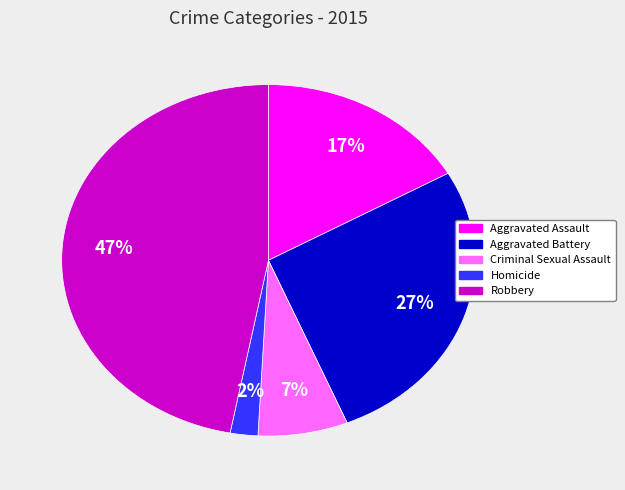

To the nearest percent, what is the combined percentage of Homicide and Robbery?

49%